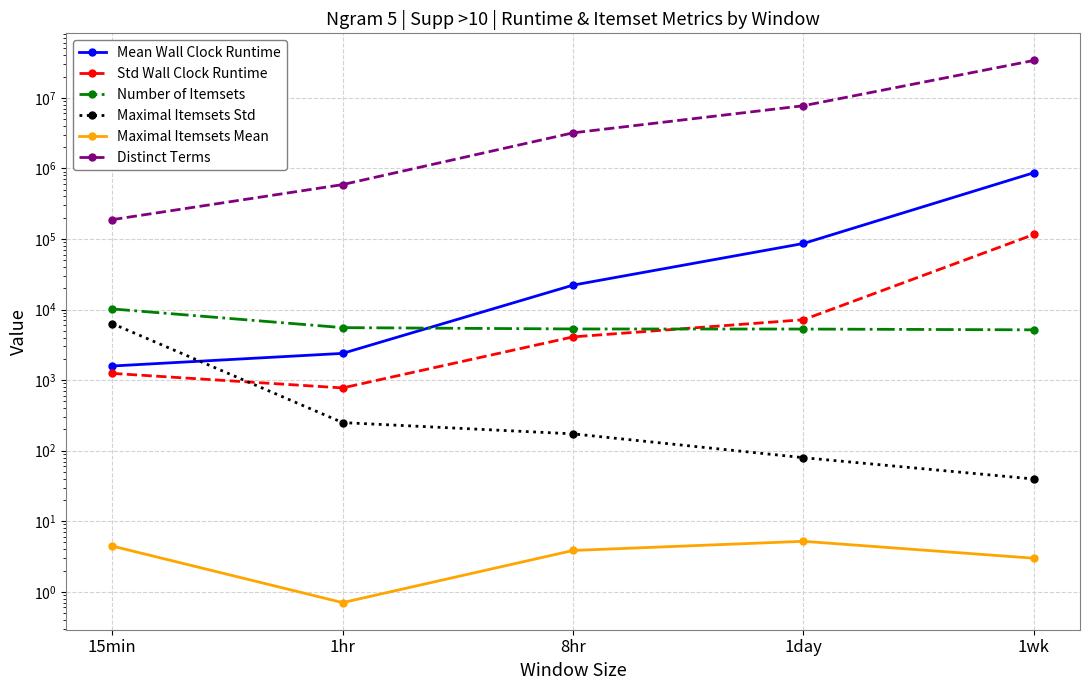

What is the value of the Maximal Itemsets Std point at the 5th from the left?

39.7